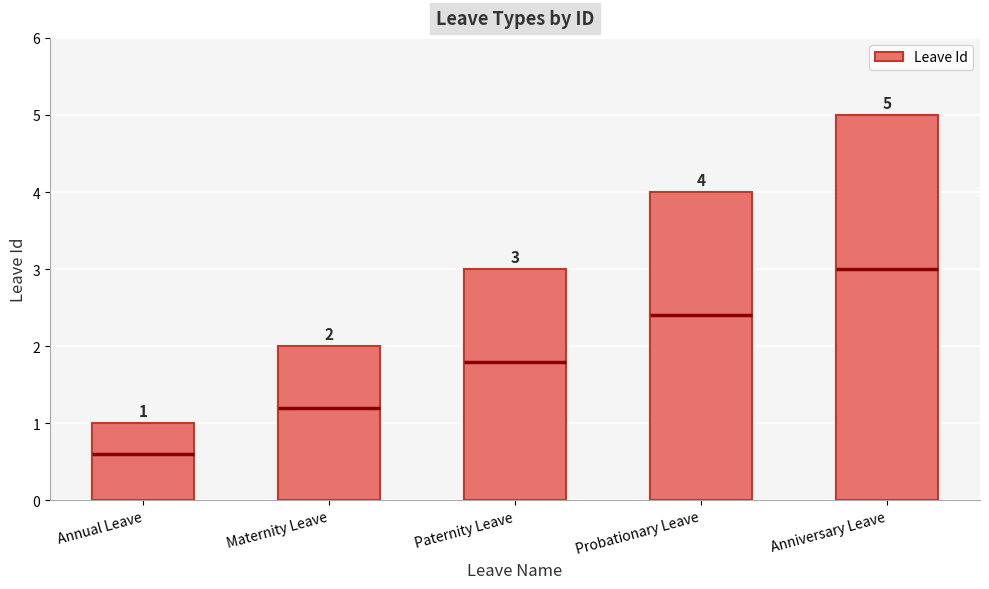

Reading left to right, extract all data points from this chart.

1	2	3	4	5